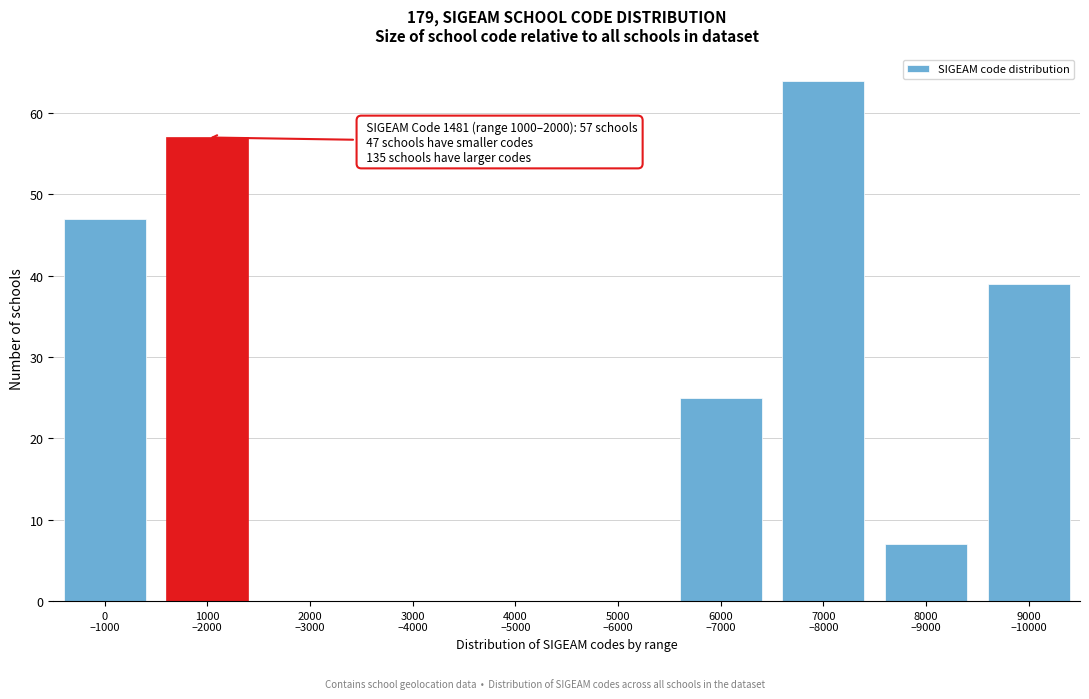

What is the sum of all values?

239